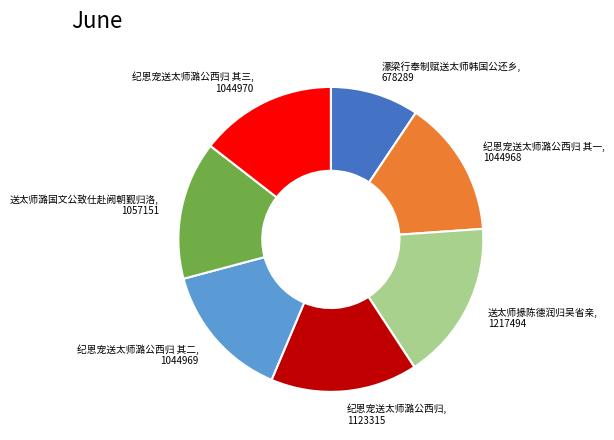

Is it true that 送太师潞国文公致仕赴阙朝觐归洛 is 15% of the pie?

True